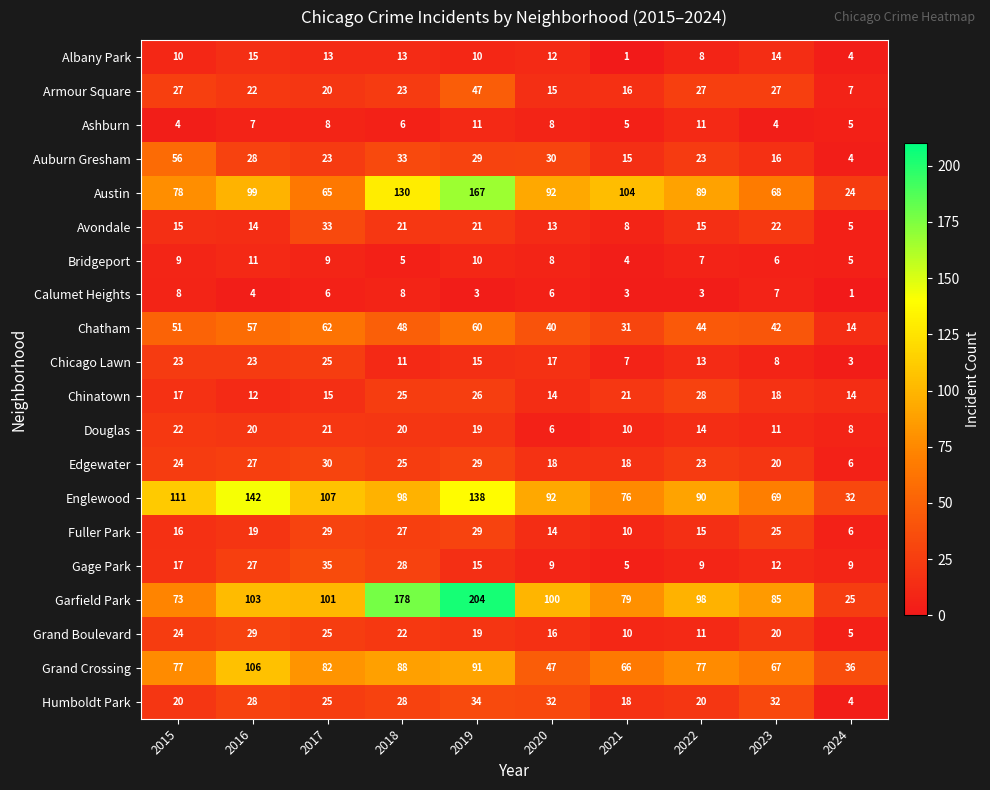

Which series has the largest total across all categories?

Garfield Park